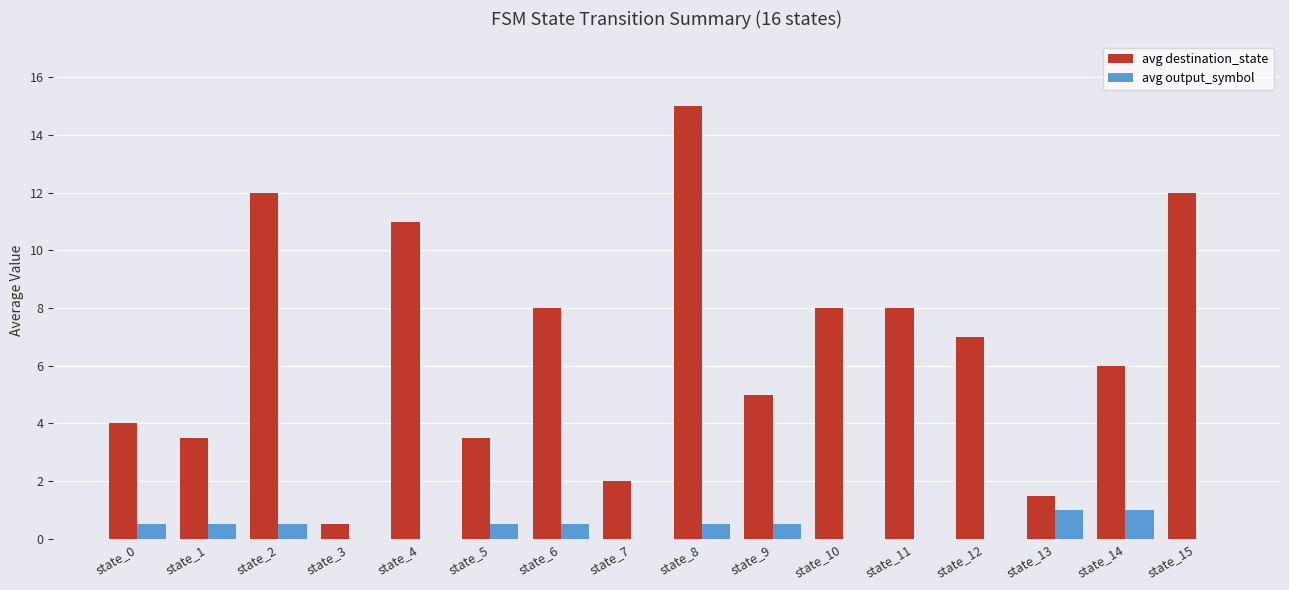

The avg destination_state series shows 17.3 at state_15. True or false?

False